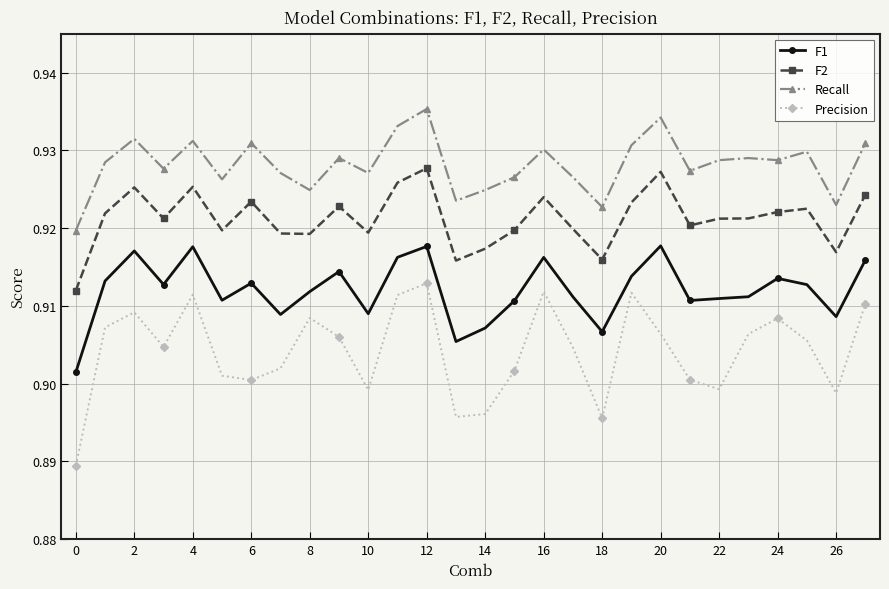

List the series in order of their peak value, lowest first.

Precision, F1, F2, Recall